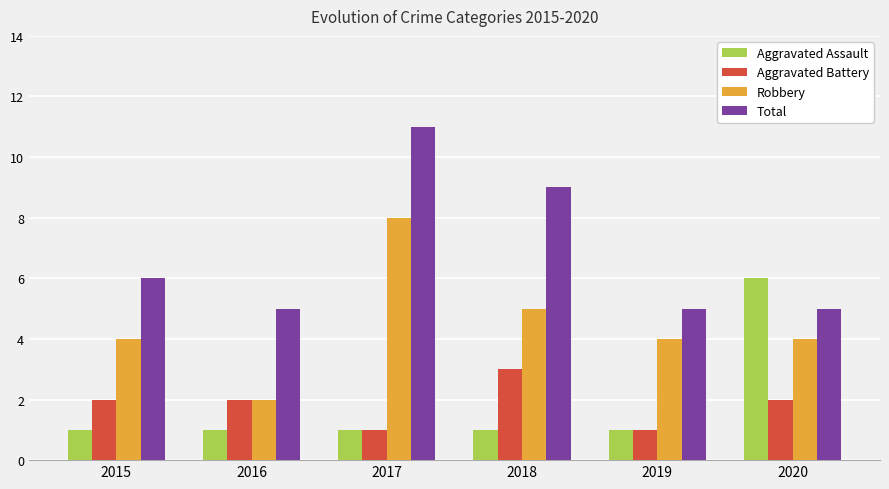

Reading right to left, what are all the values shown in this chart?

Aggravated Assault: 6	1	1	1	1	1
Aggravated Battery: 2	1	3	1	2	2
Robbery: 4	4	5	8	2	4
Total: 5	5	9	11	5	6